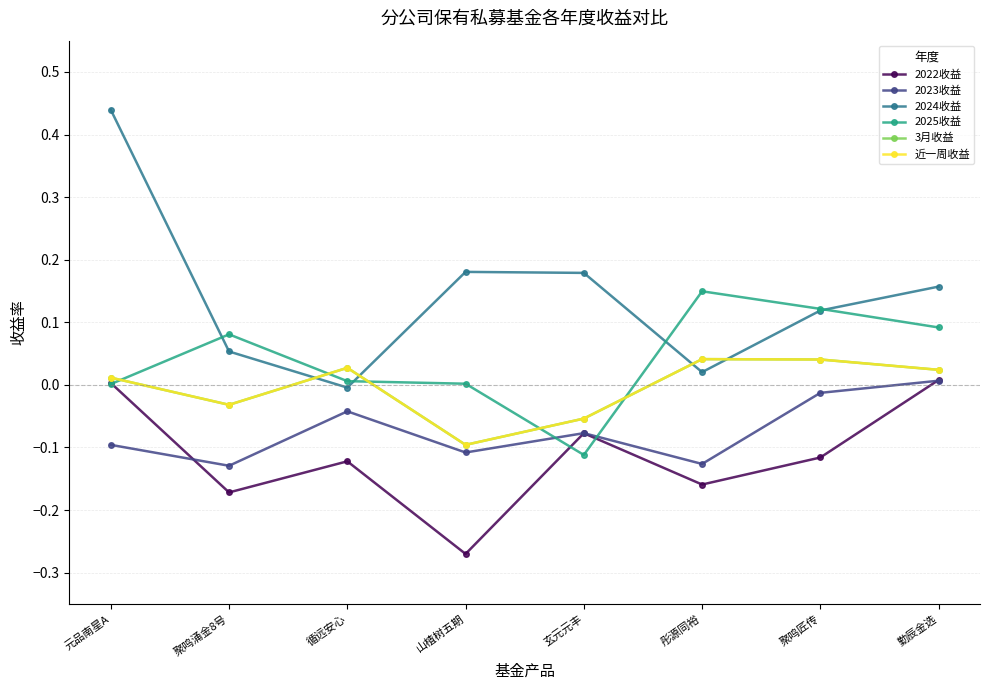

True or false: 2023收益 and 近一周收益 cross at least once.

False